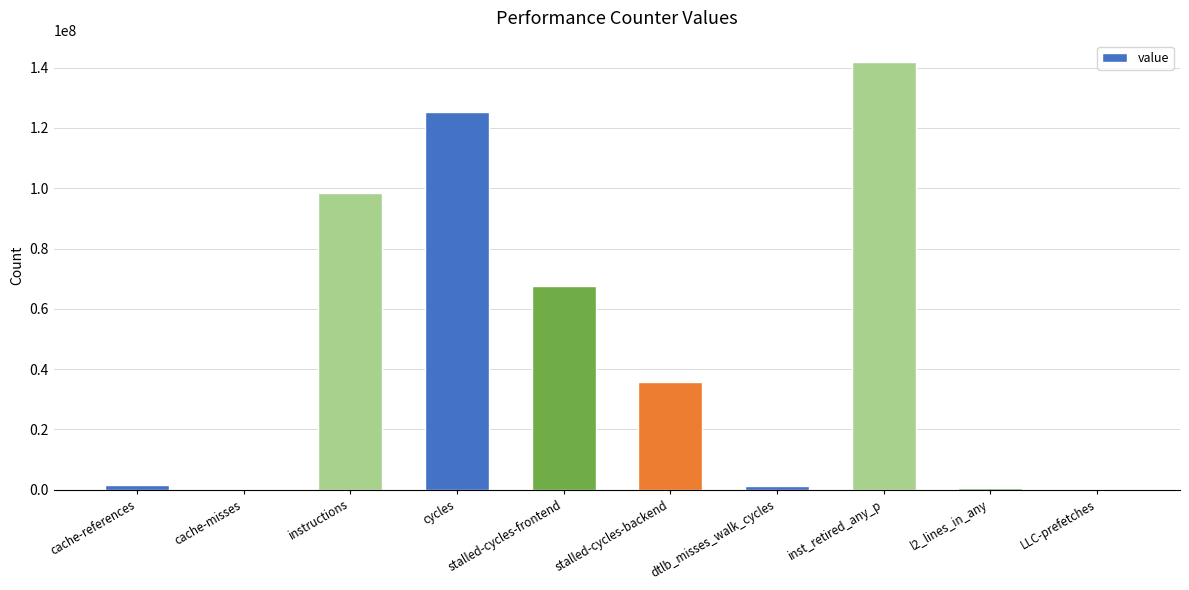

What is the sum of all values?

472359901